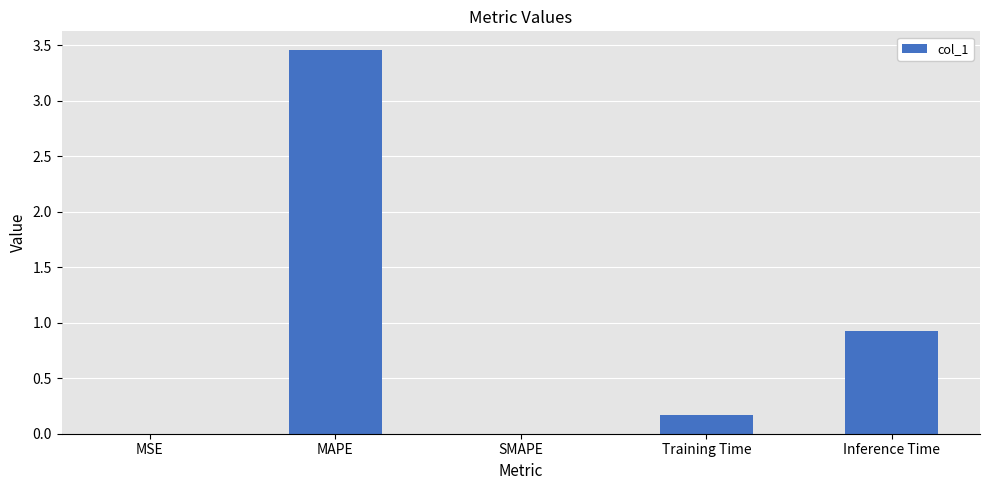

Which category has the highest value across all series?

MAPE